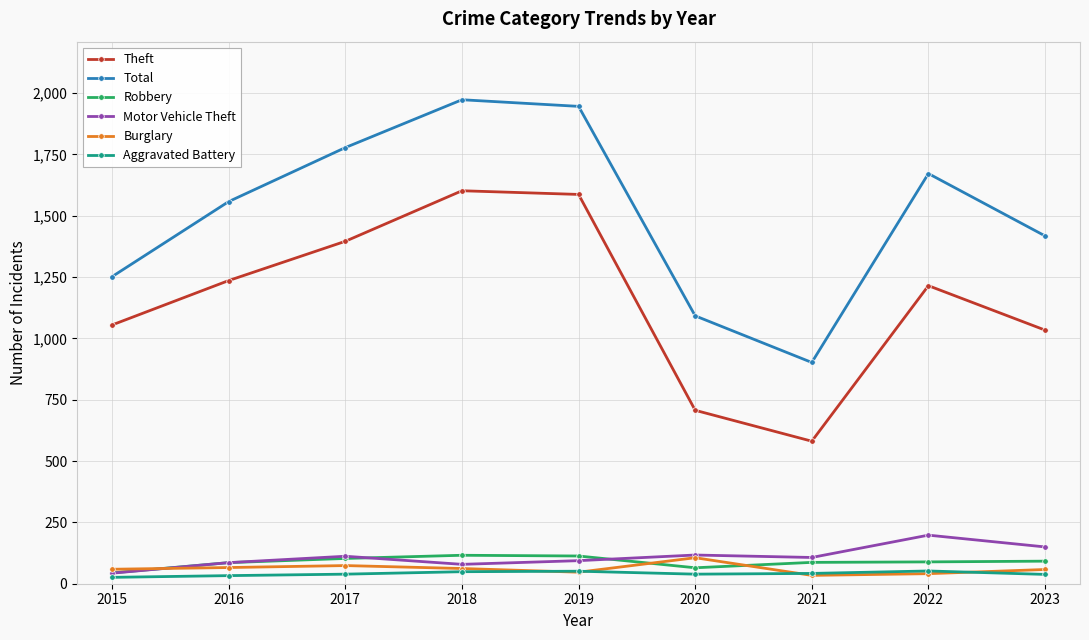

At which category does Total reach its first local valley?

2021